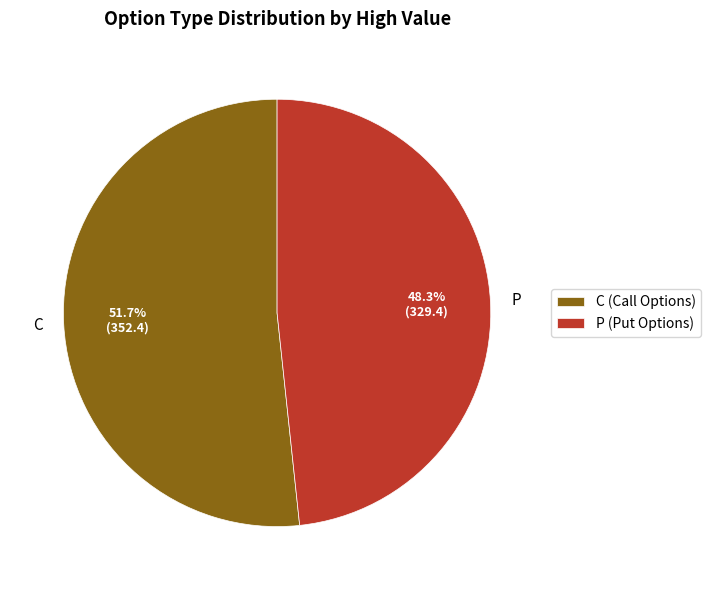

To the nearest percent, what is the difference between the largest and smallest slice percentages?

3%